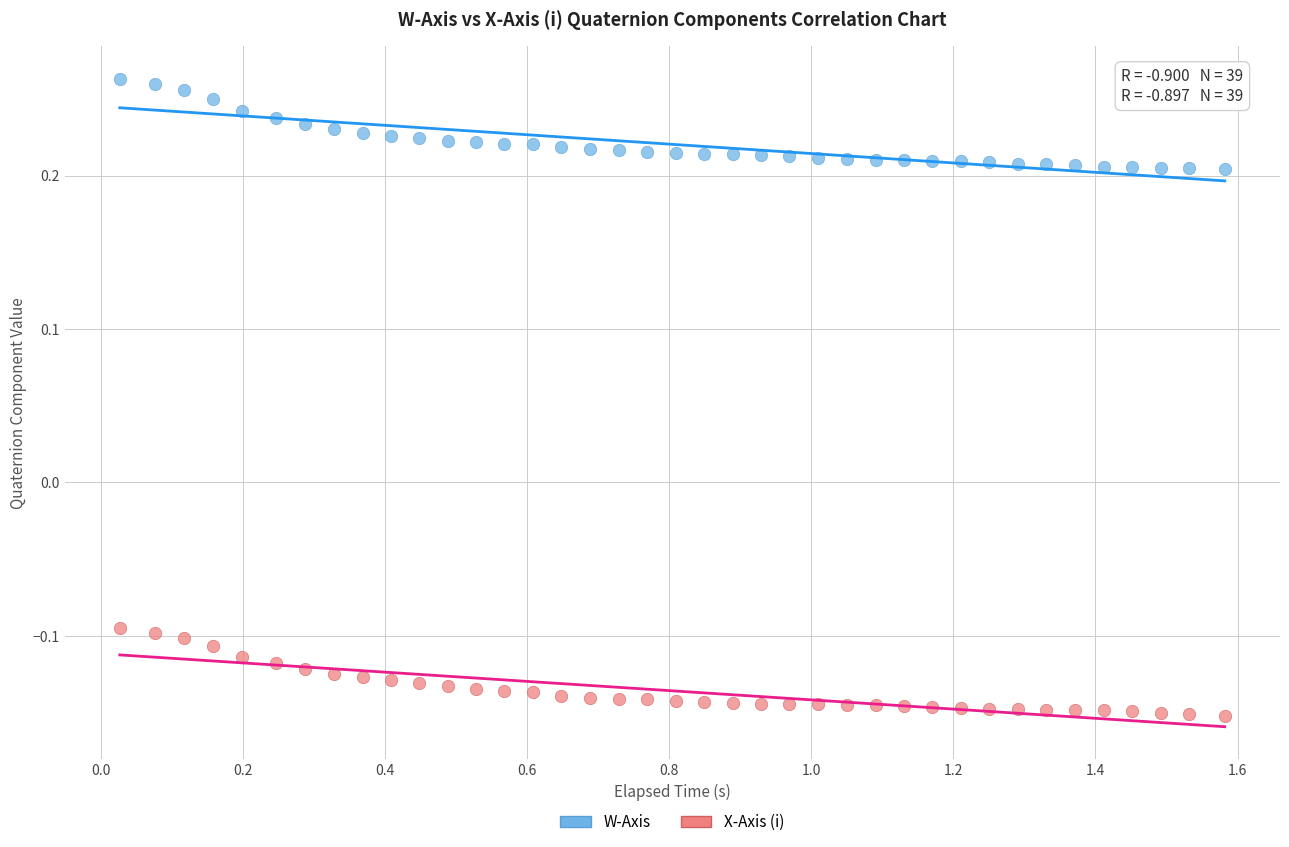

Which series has the largest Y range (max minus min)?

W-Axis